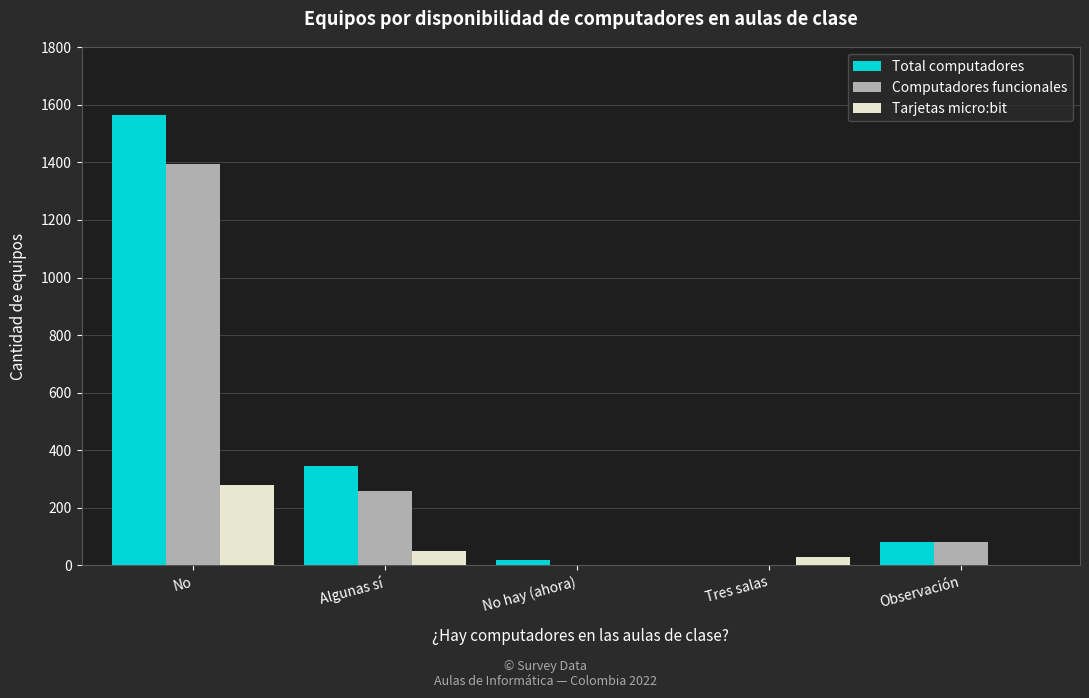

Which series has the largest range (max minus min)?

Total computadores